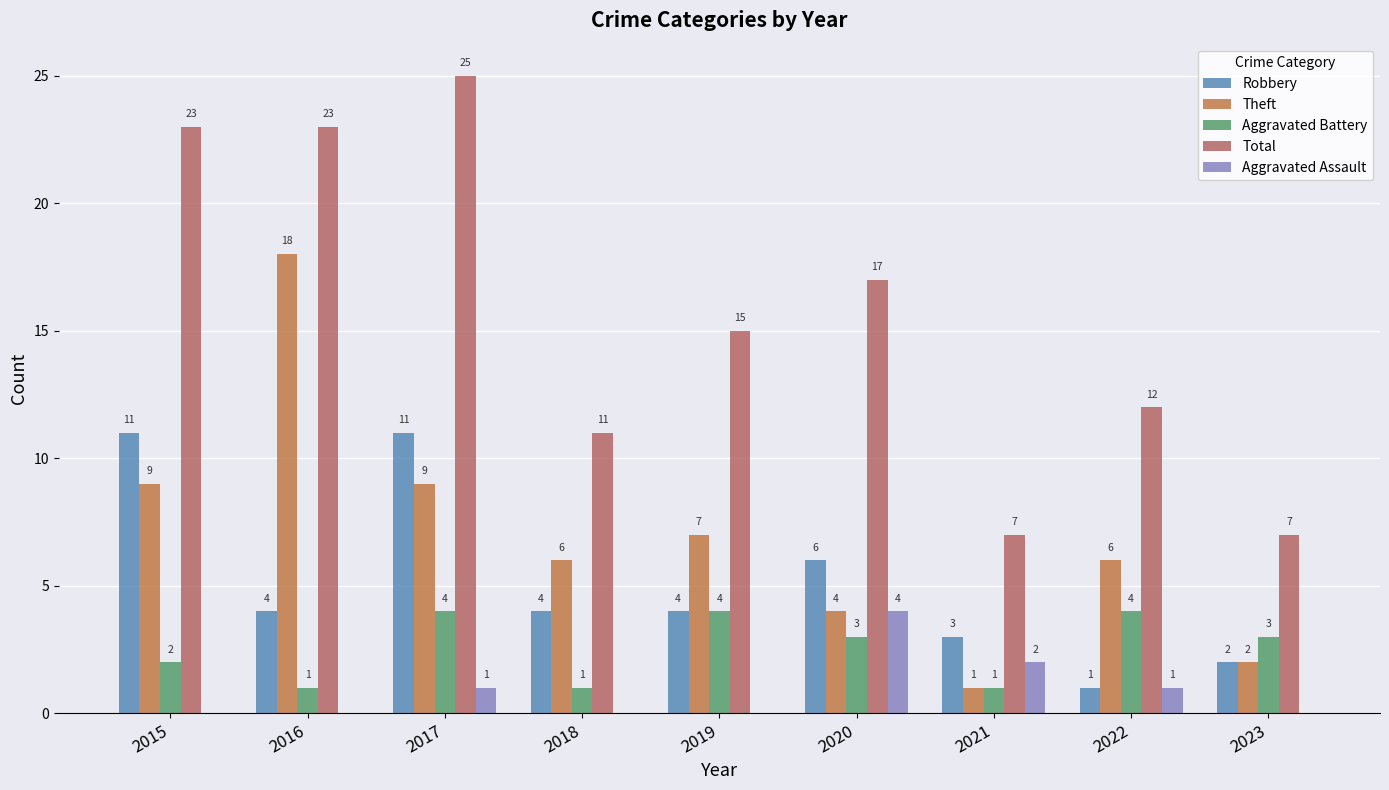

How many groups of bars are there?

9